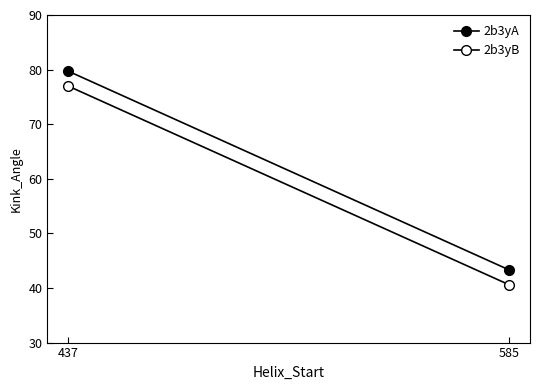

What are all the series names shown in the legend?

2b3yA, 2b3yB